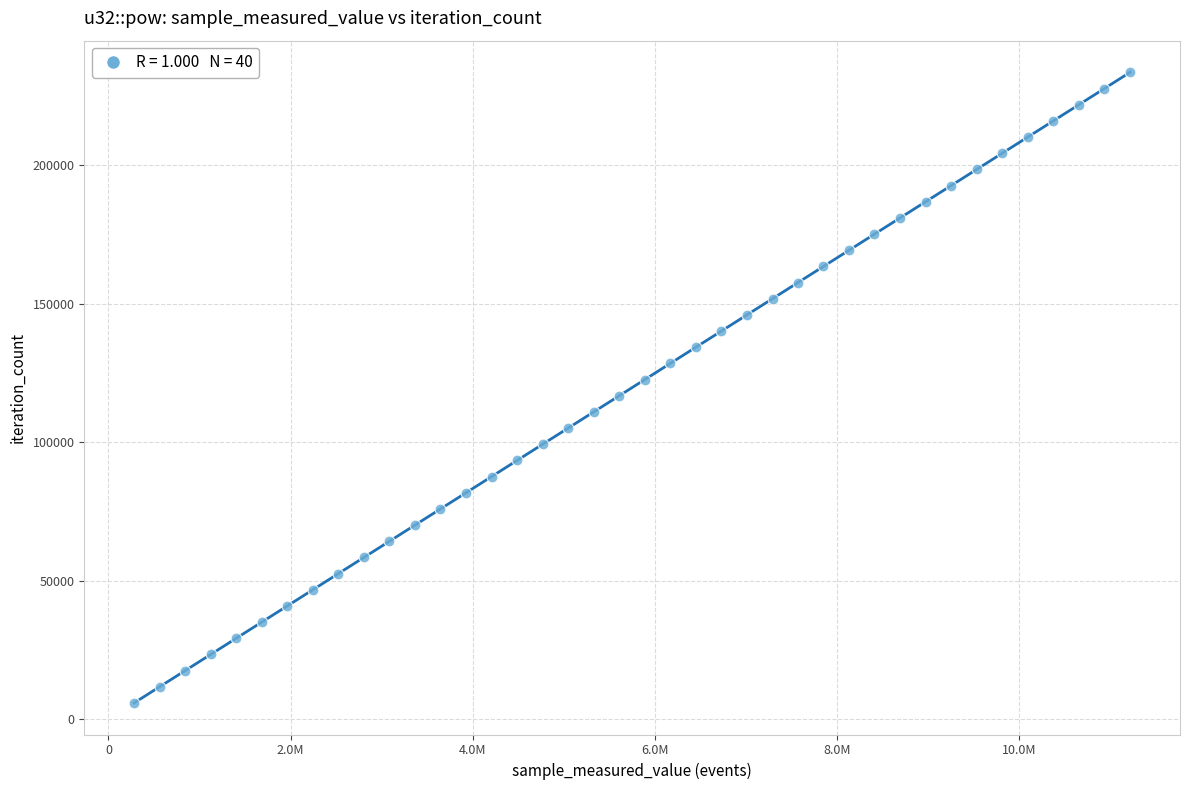

What is the range of Y values (max minus min)?

227760